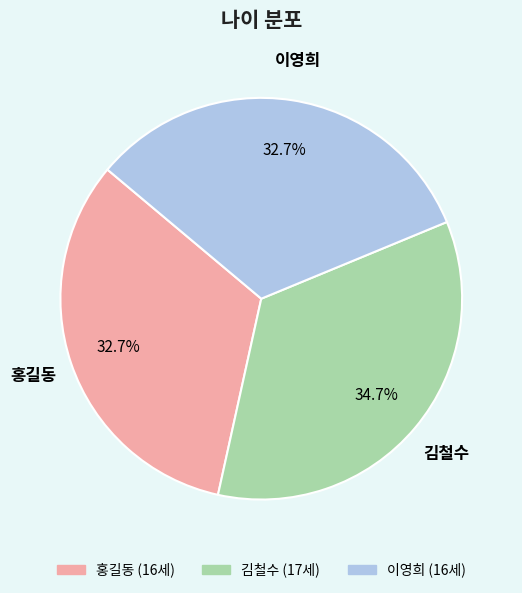

The 김철수 slice represents 35% of the pie. True or false?

True